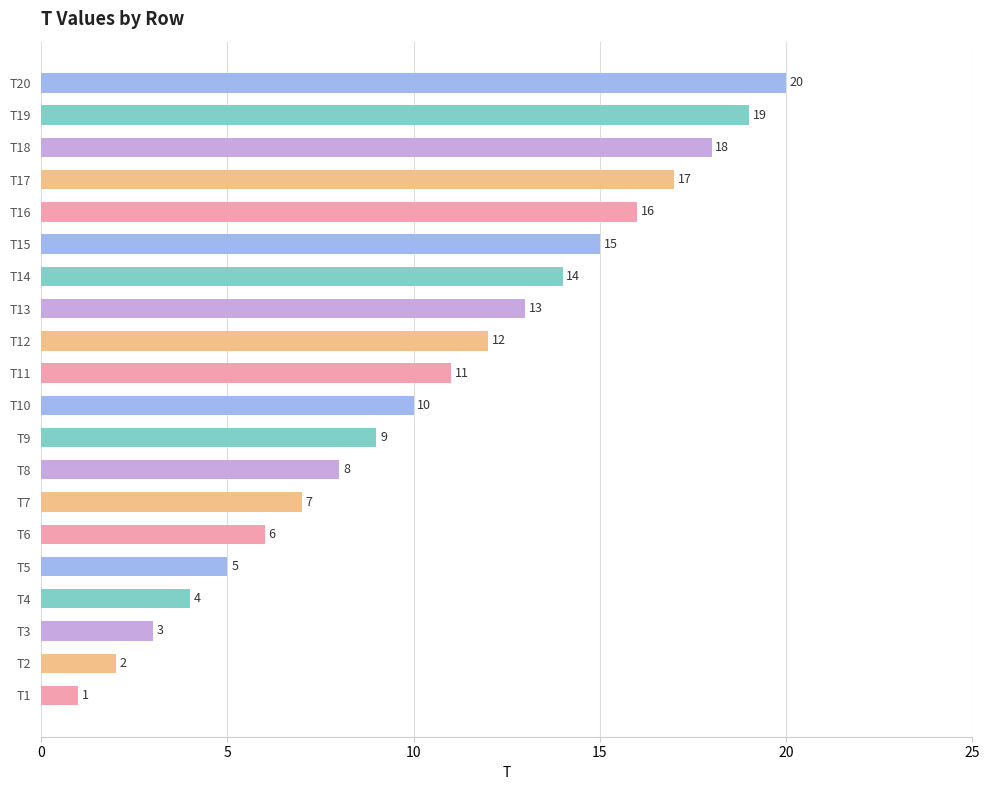

True or false: the data shows 14 at T14.

True